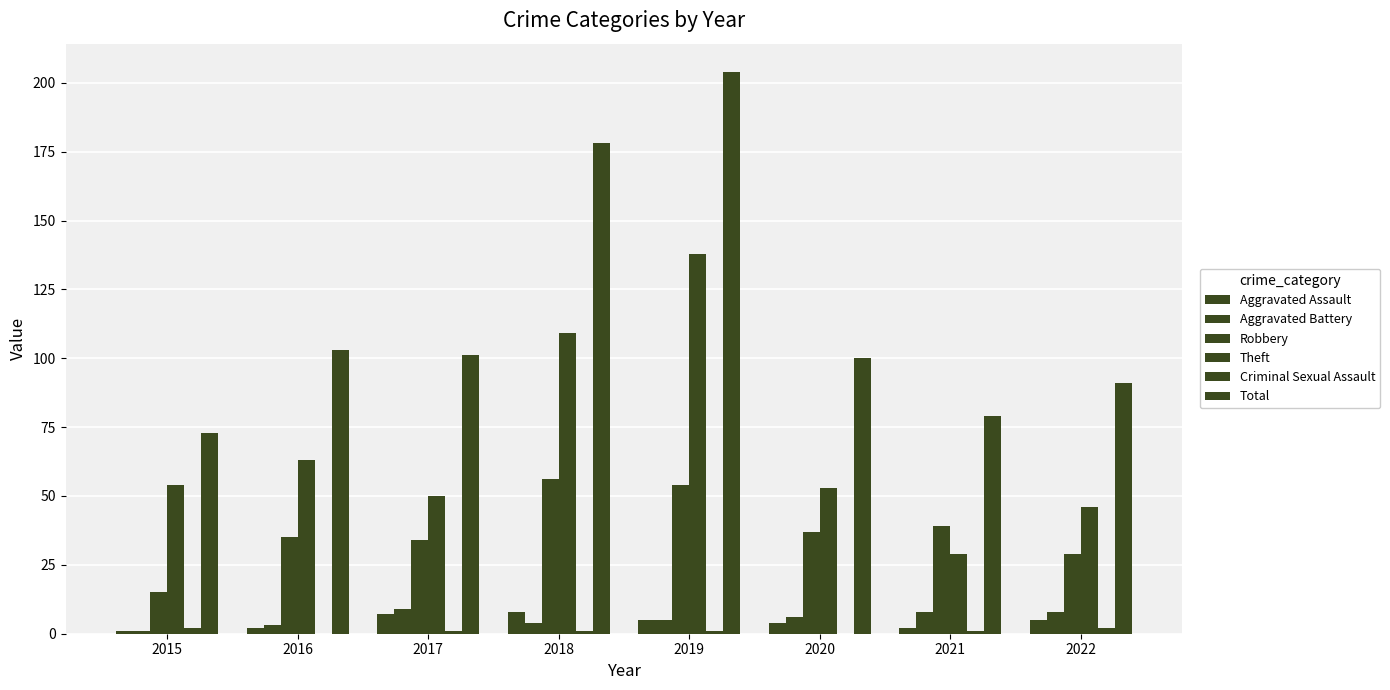

Where is Criminal Sexual Assault nearest to the value 1?

2017